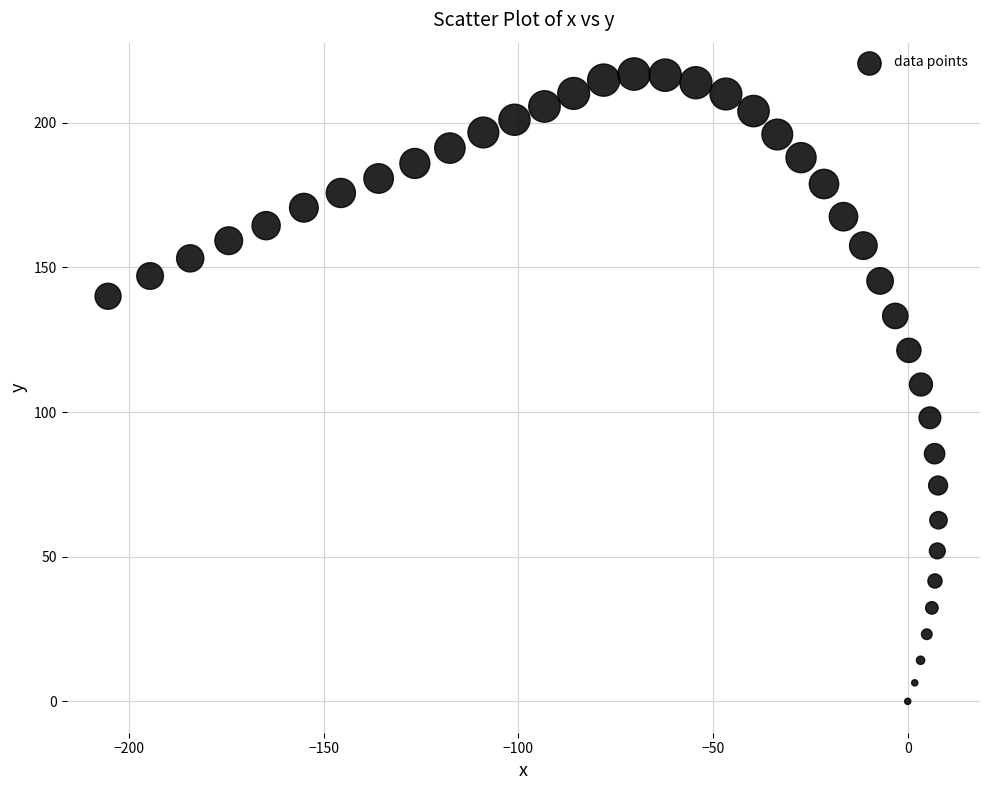

What is the range of Y values (max minus min)?

216.8